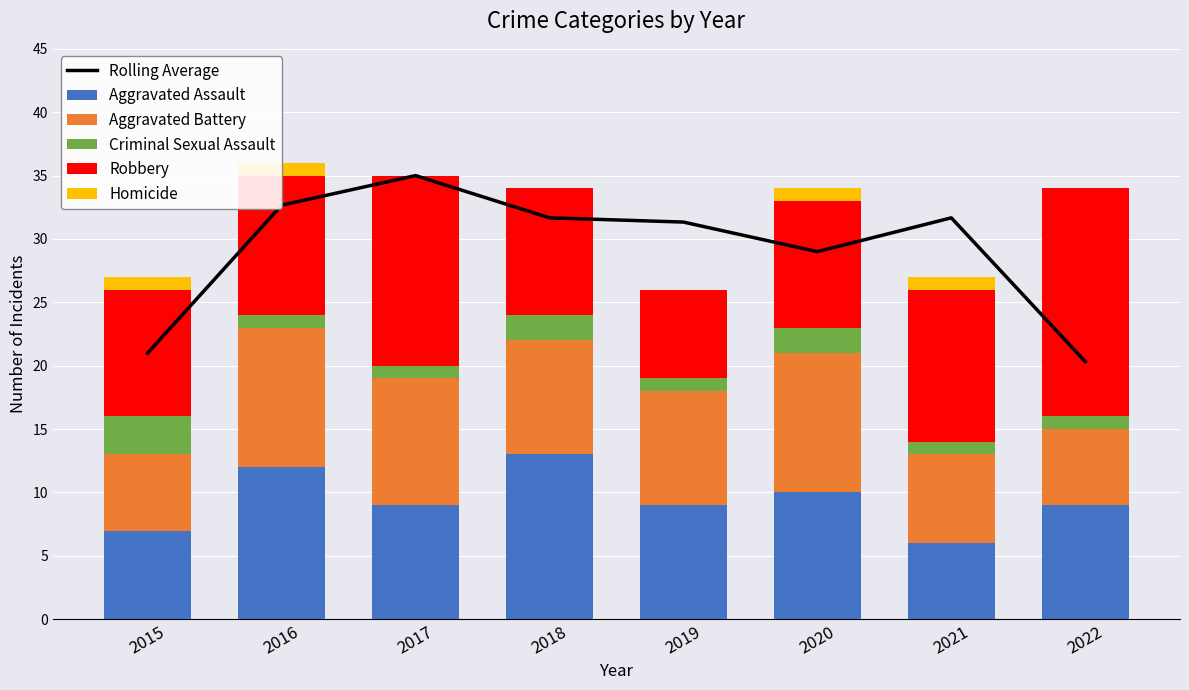

The Criminal Sexual Assault series shows 1.7 at 2017. True or false?

False